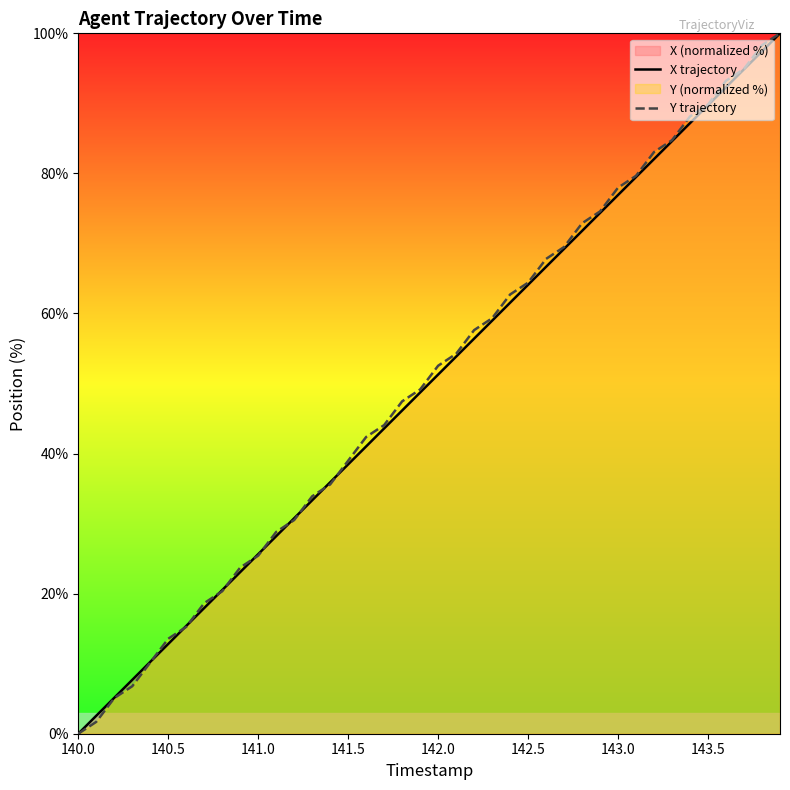

What is the maximum value for X trajectory?

100.0